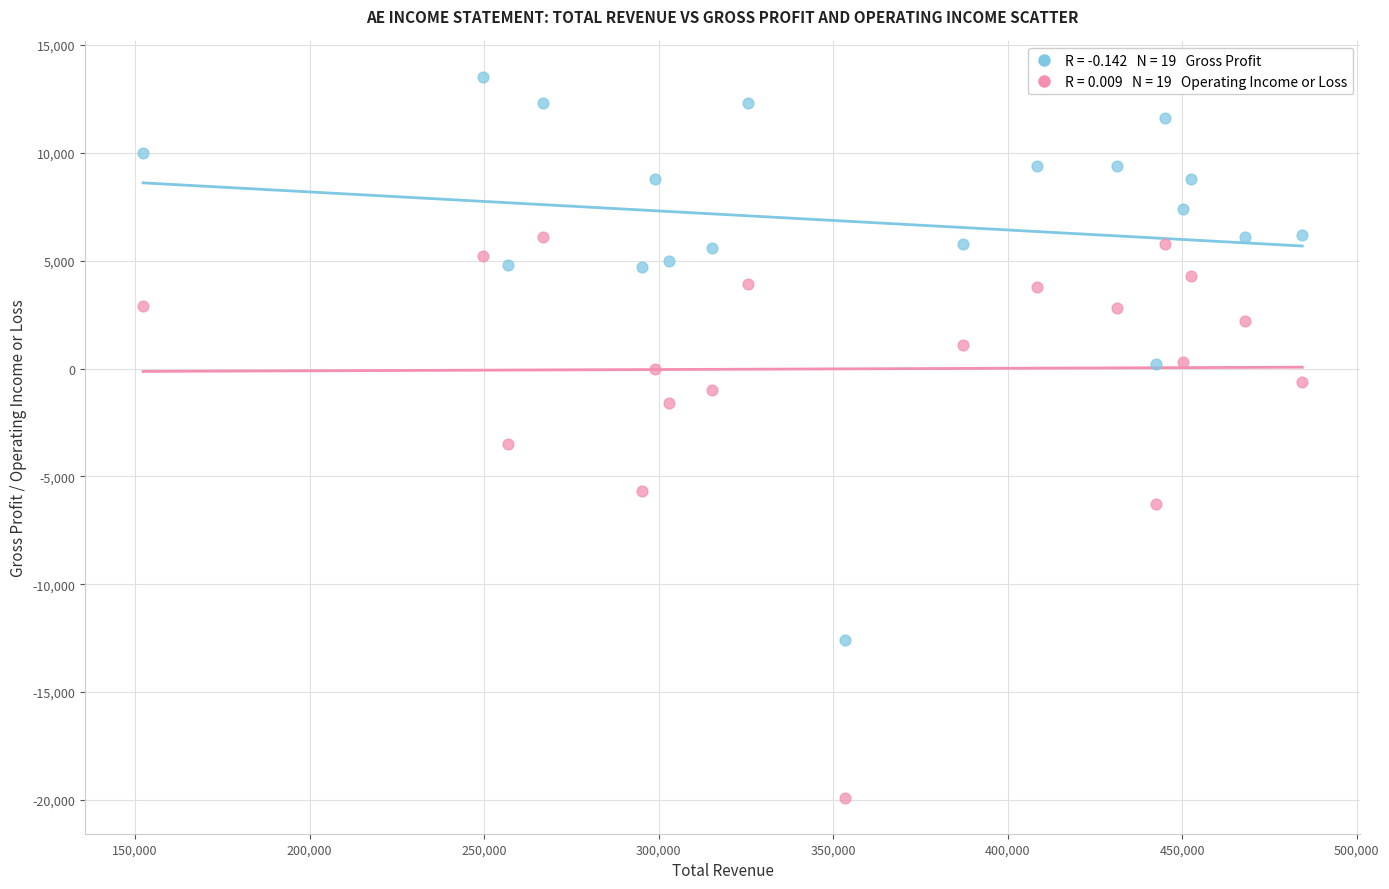

Across all data points, what is the range of Y values (max minus min)?

33400